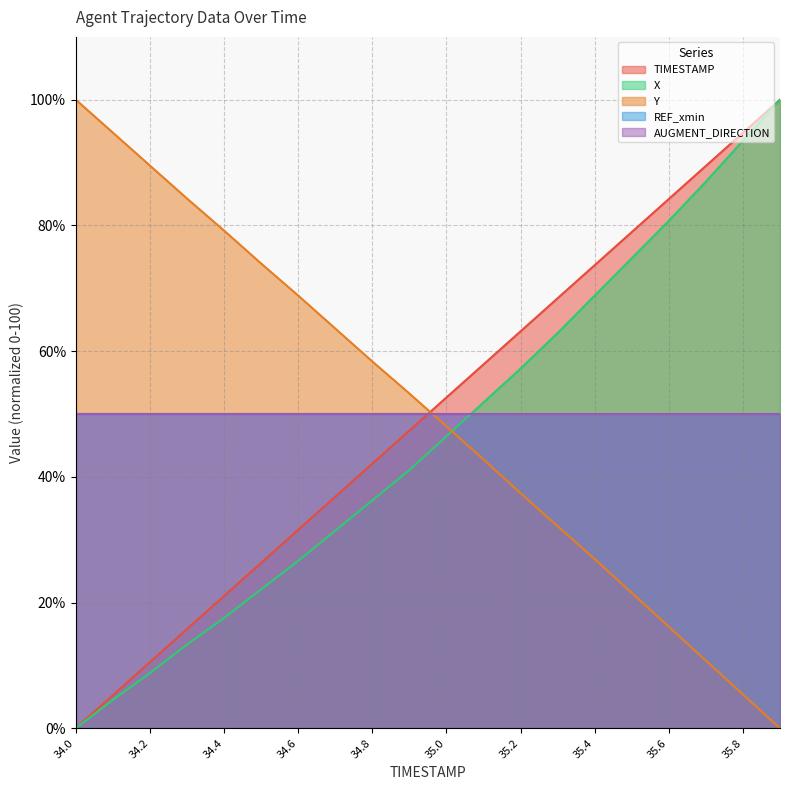

True or false: X and Y cross at least once.

True